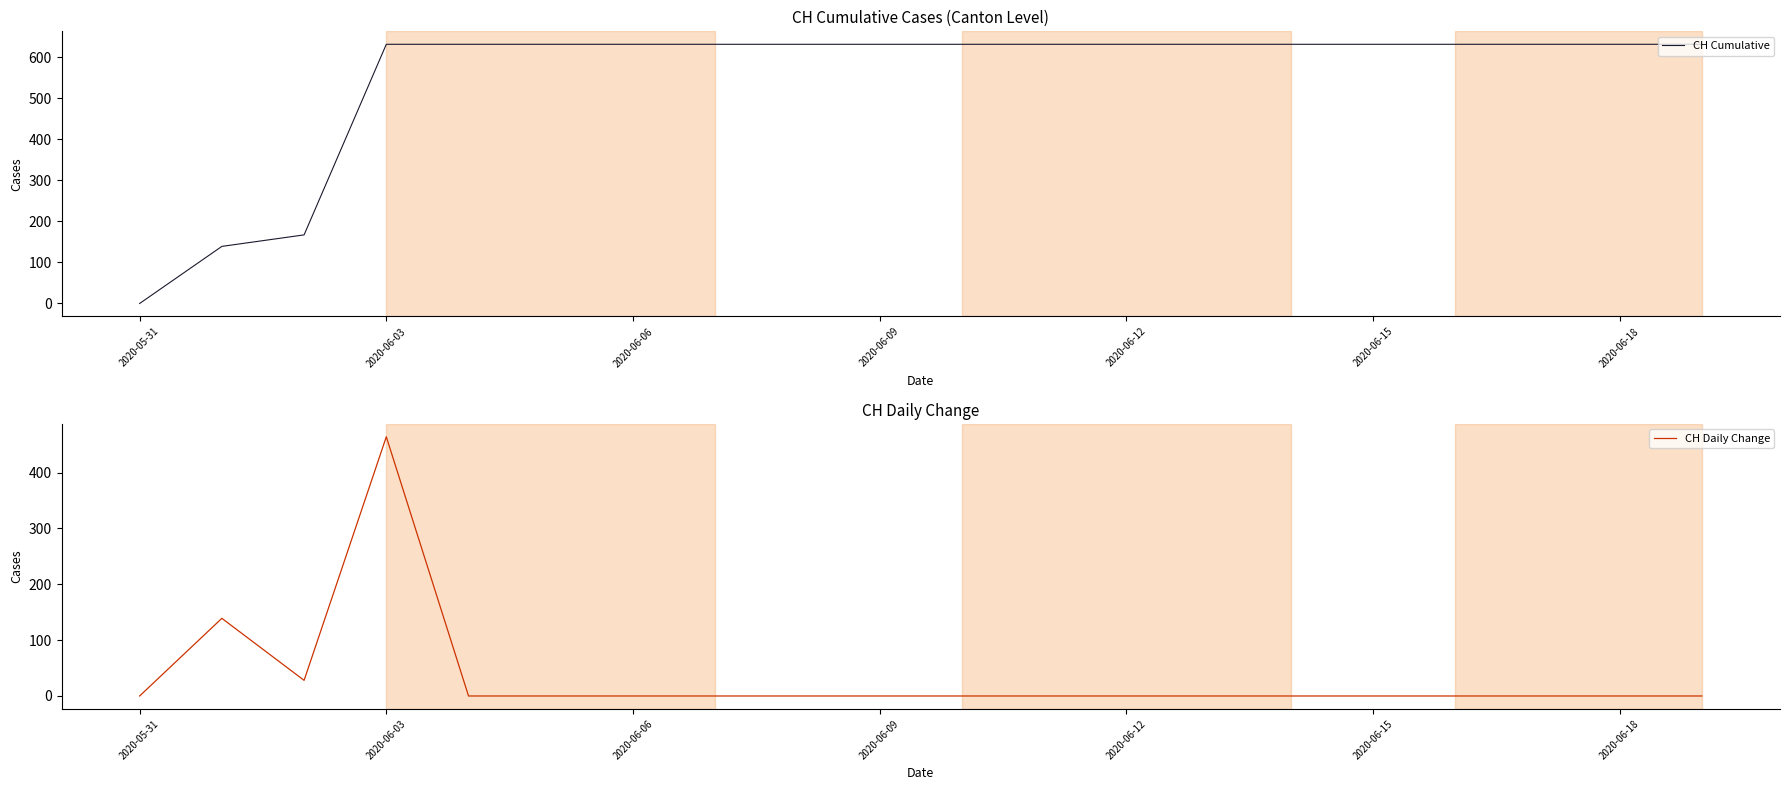

Reading left to right, list all the values displayed in this chart.

CH Cumulative: 0	139	167	631	631	631	631	631	631	631	631	631	631	631	631	631	631	631	631	631
CH Daily Change: 0	139	28	464	0	0	0	0	0	0	0	0	0	0	0	0	0	0	0	0